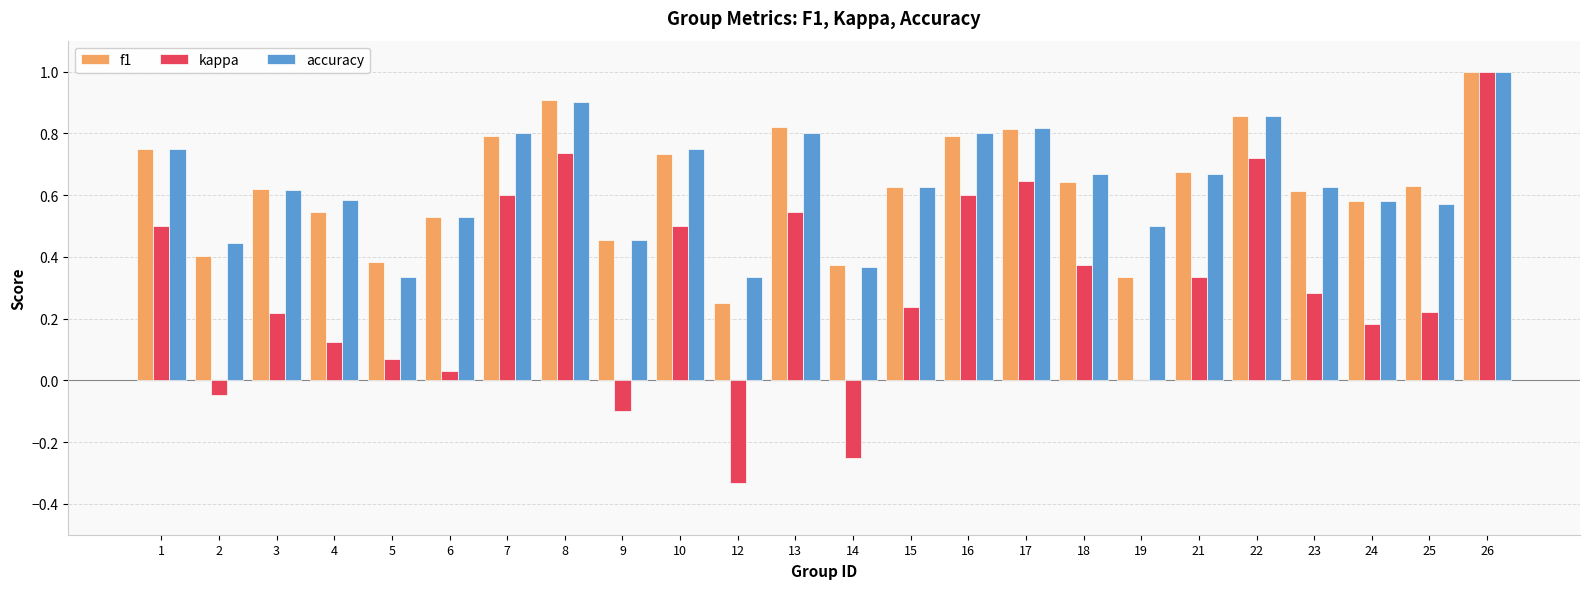

Which series has the largest range (max minus min)?

kappa